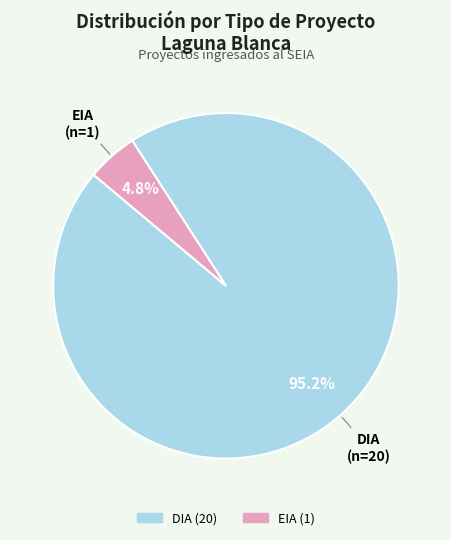

How many slices are in this pie chart?

2